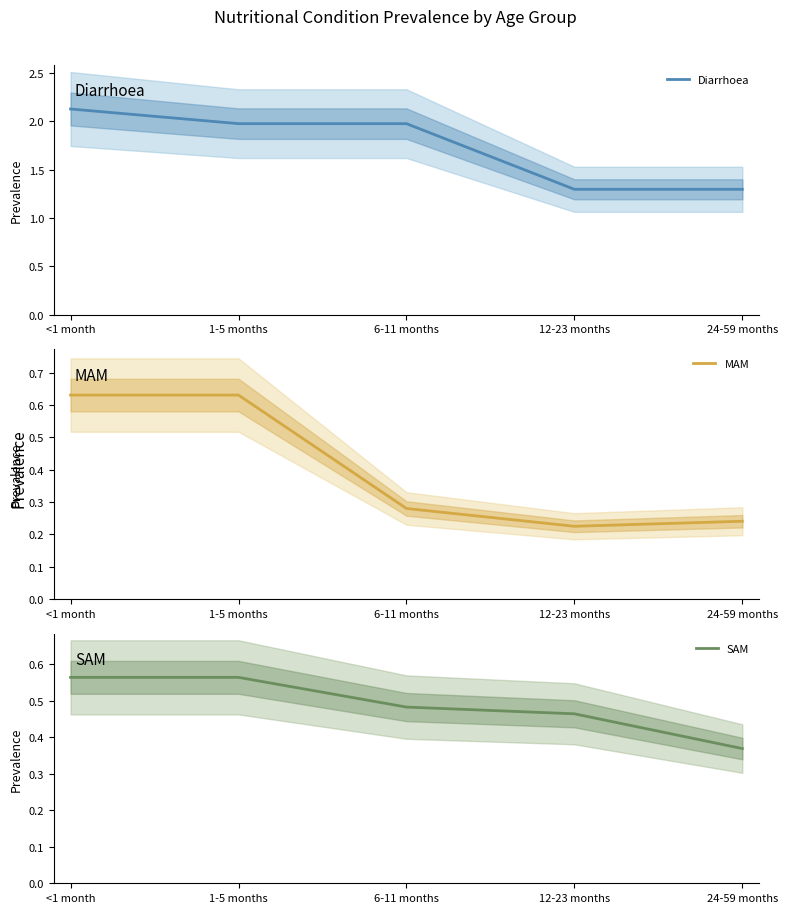

What is the total value across all series at 1-5 months?

3.2